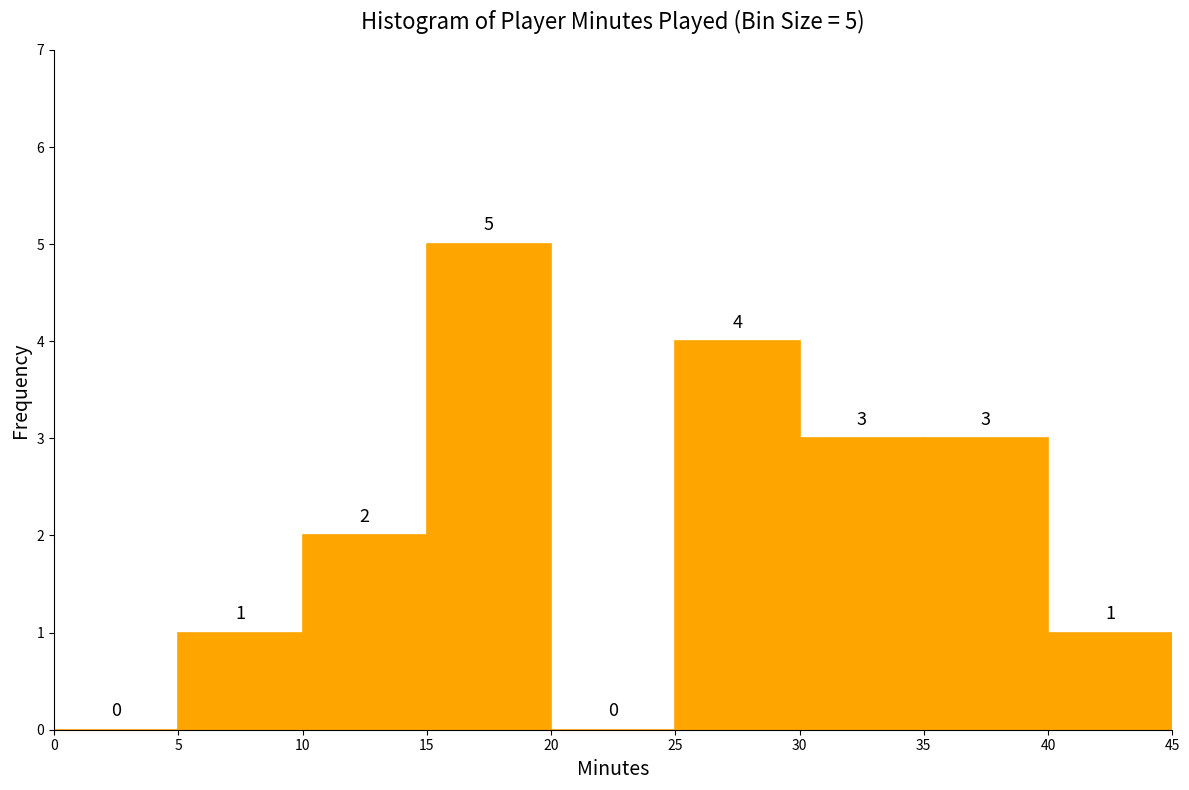

Over which range of the x-axis is the bar tallest?

15 to 20